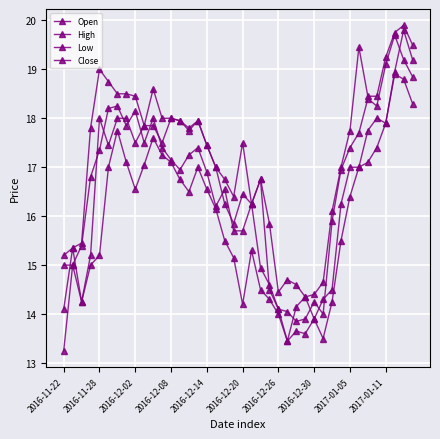

Does the chart have visible grid lines?

Yes